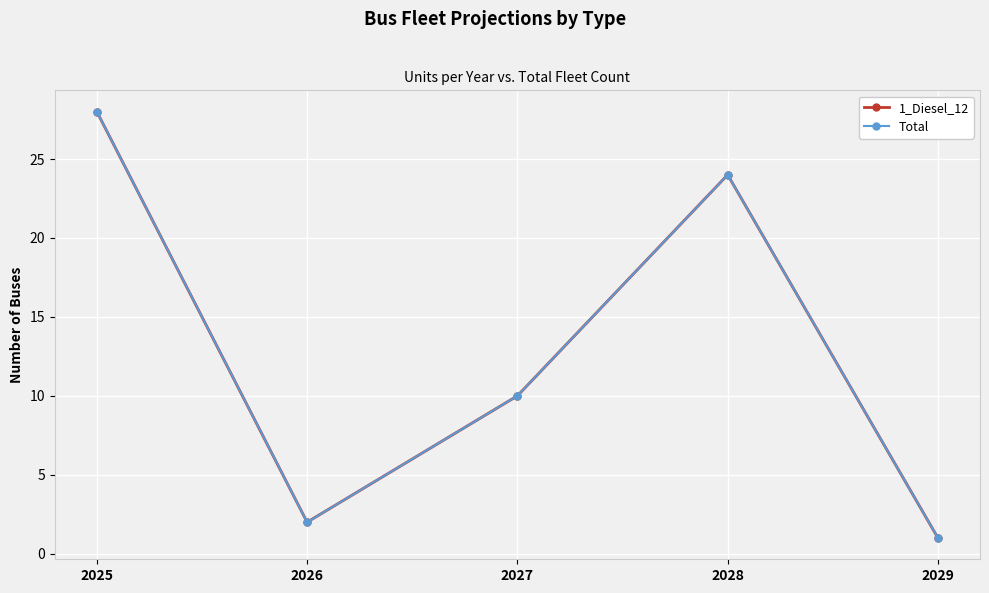

What is the average value of the Total series?

13